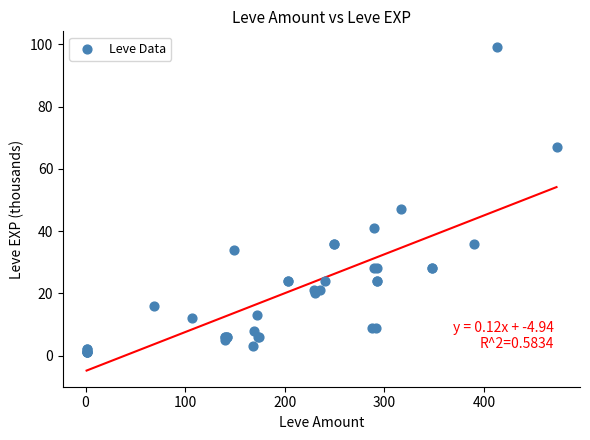

What Y value in the scatter plot is closest to 50?

47